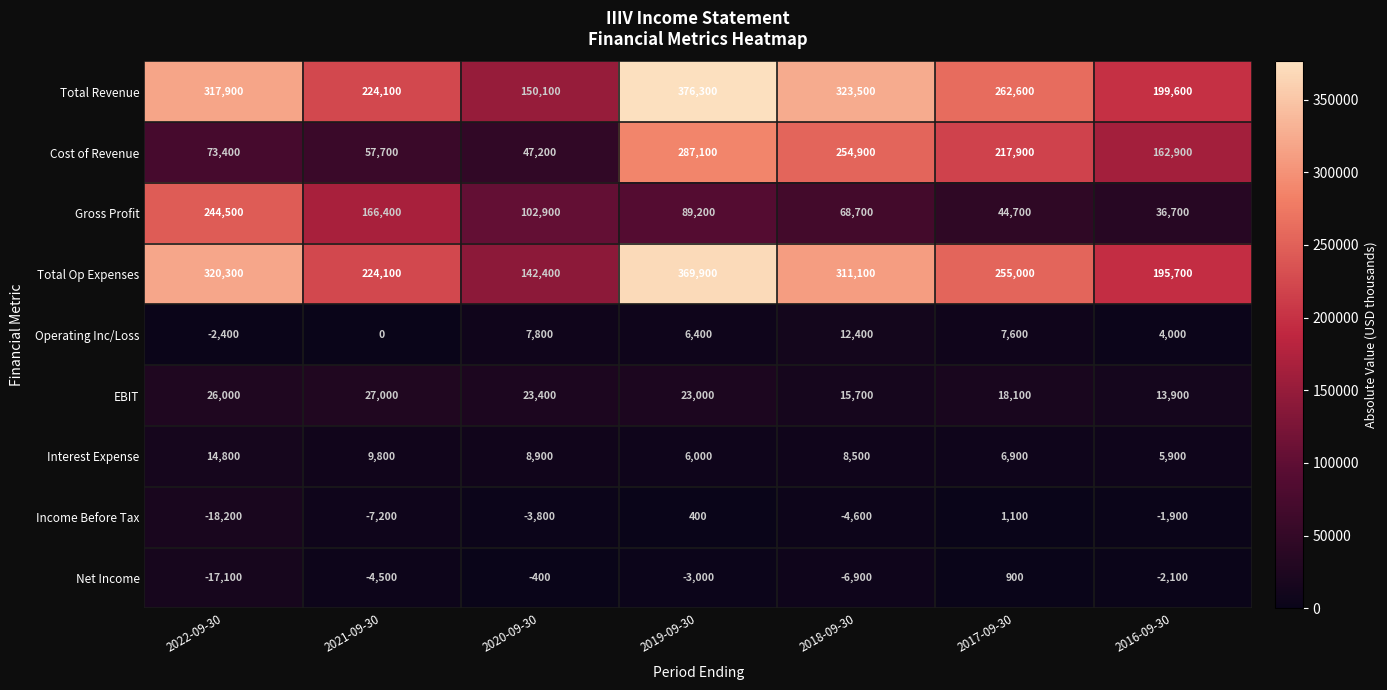

What is the greatest value displayed?

376300